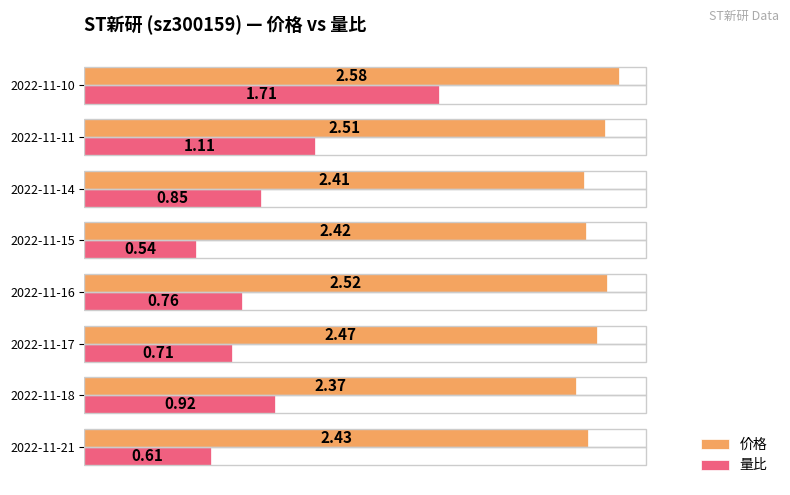

What is the sum of all 量比 values?

7.2